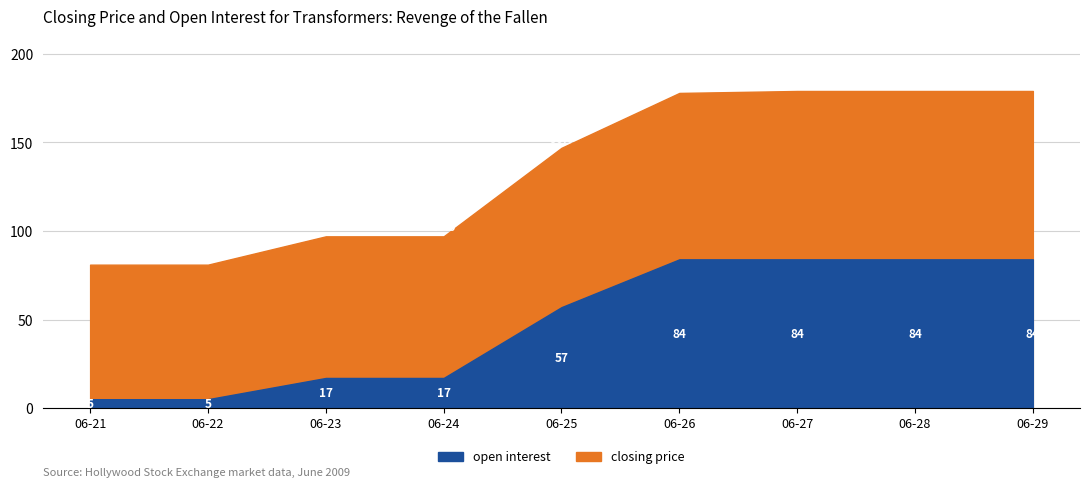

At which category does the chart reach its minimum across all series?

2009-06-21